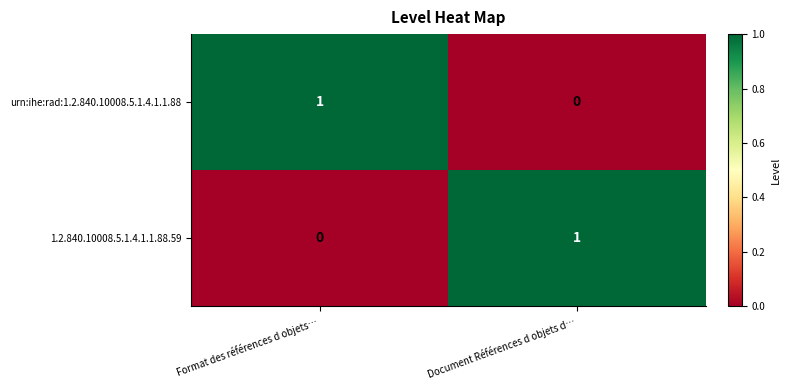

Rank the series at Document Références d objets d… from lowest to highest value.

urn:ihe:rad:1.2.840.10008.5.1.4.1.1.88, 1.2.840.10008.5.1.4.1.1.88.59